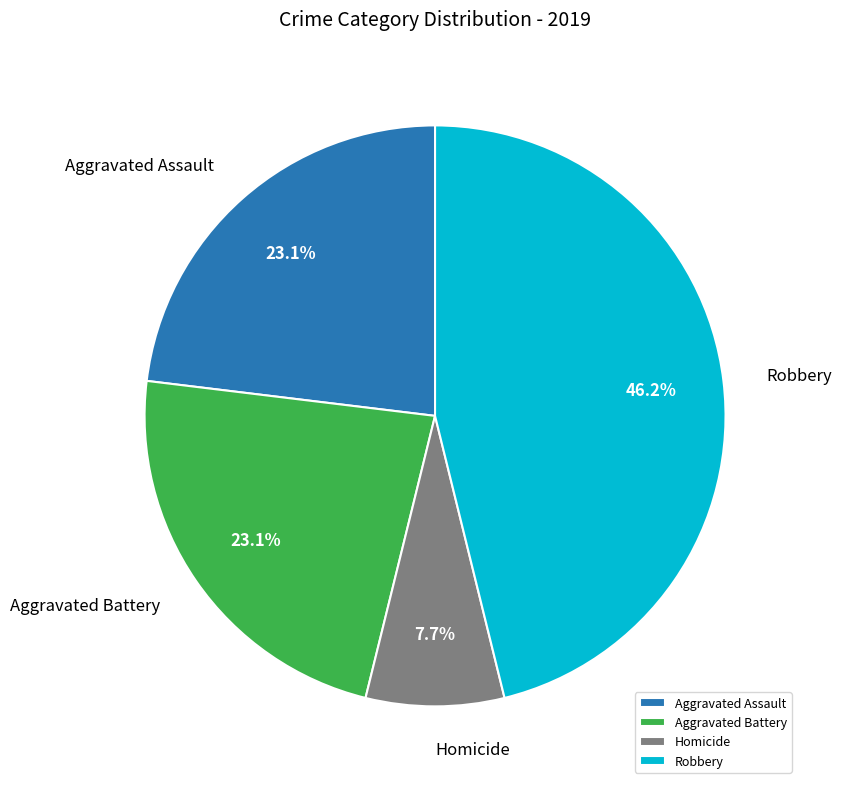

How many segments does this pie chart have?

4